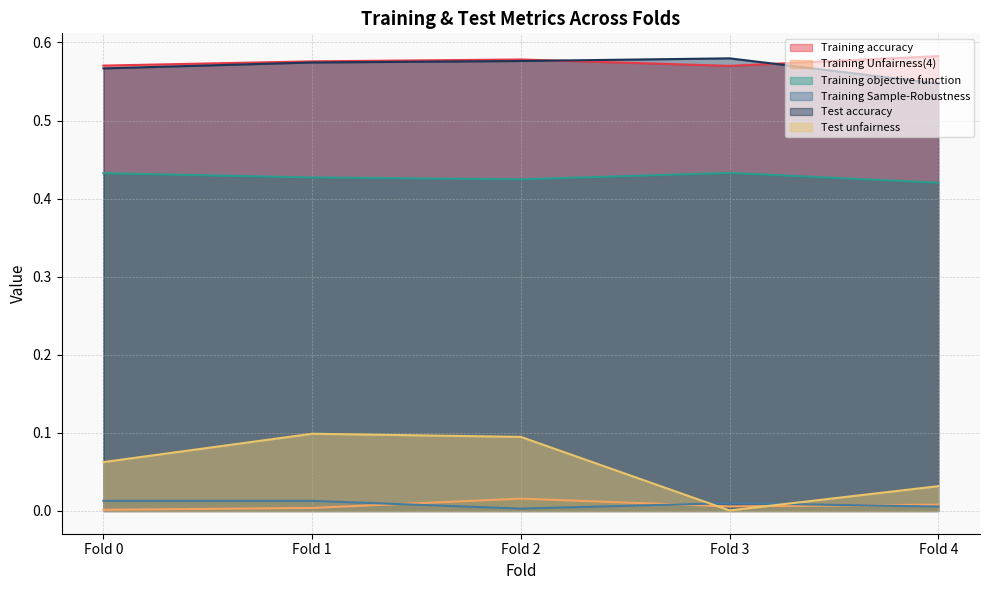

Rank the series at Fold 4 from highest to lowest value.

Training accuracy, Test accuracy, Training objective function, Test unfairness, Training Unfairness(4), Training Sample-Robustness